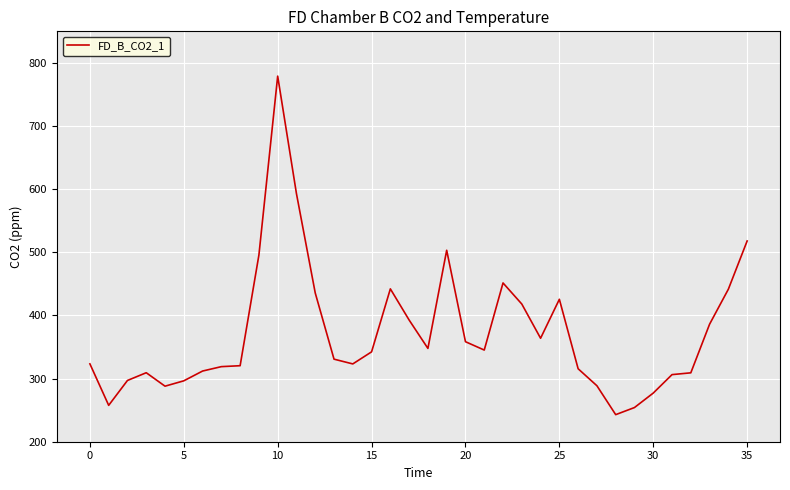

What is the smallest value displayed?

242.9